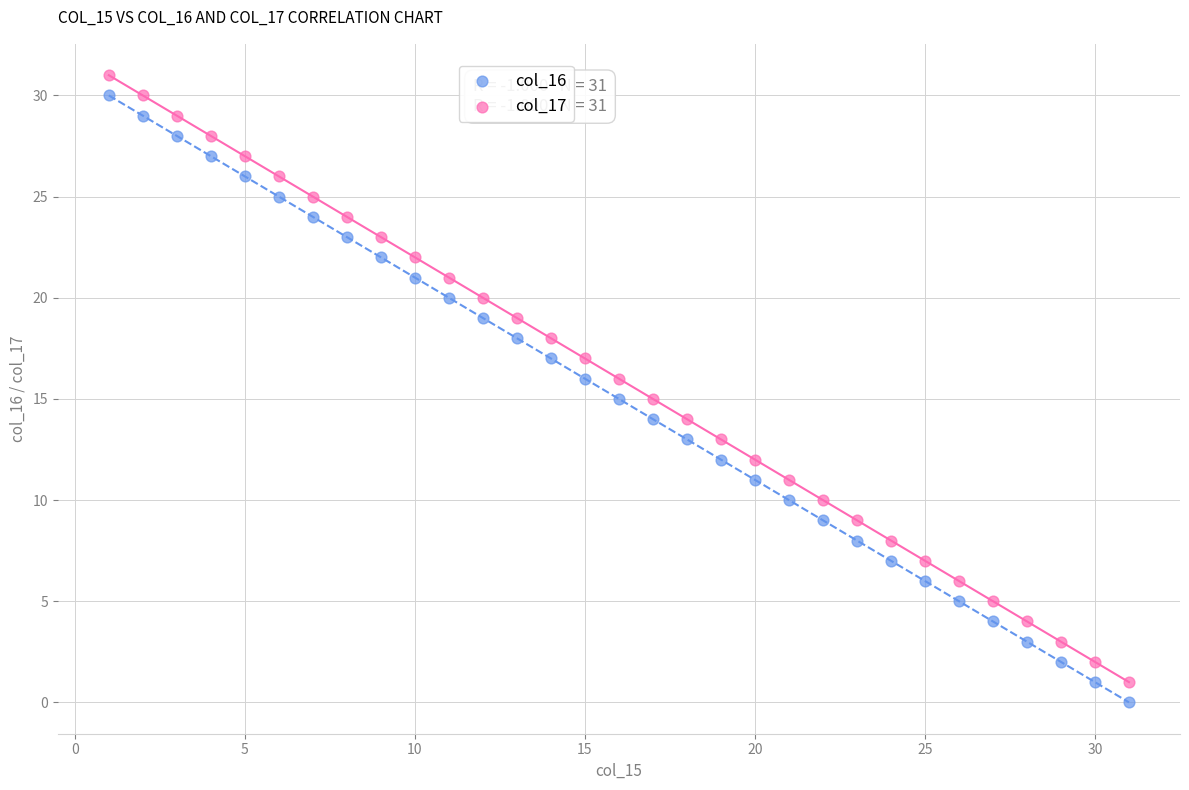

Which series reaches the minimum Y coordinate?

col_16